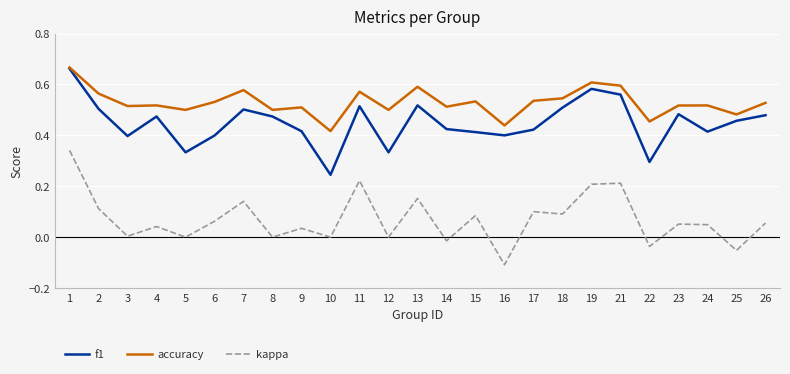

True or false: accuracy has a value of 0.5 at 8.

True